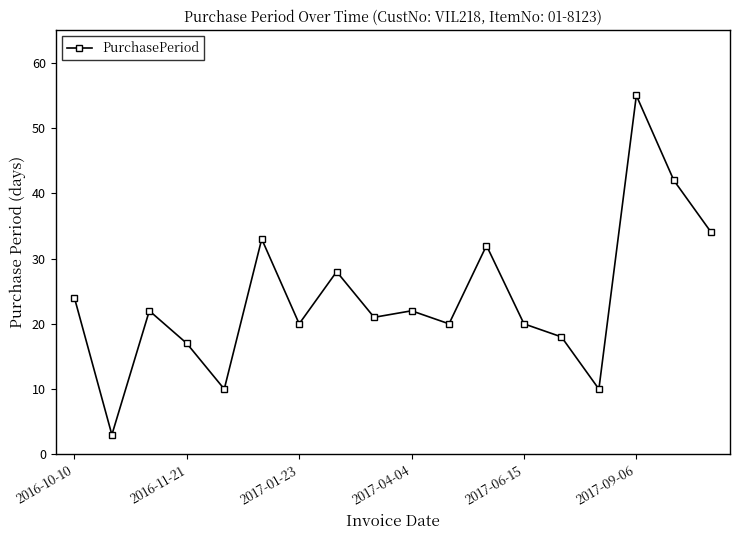

What is the greatest value displayed?

55